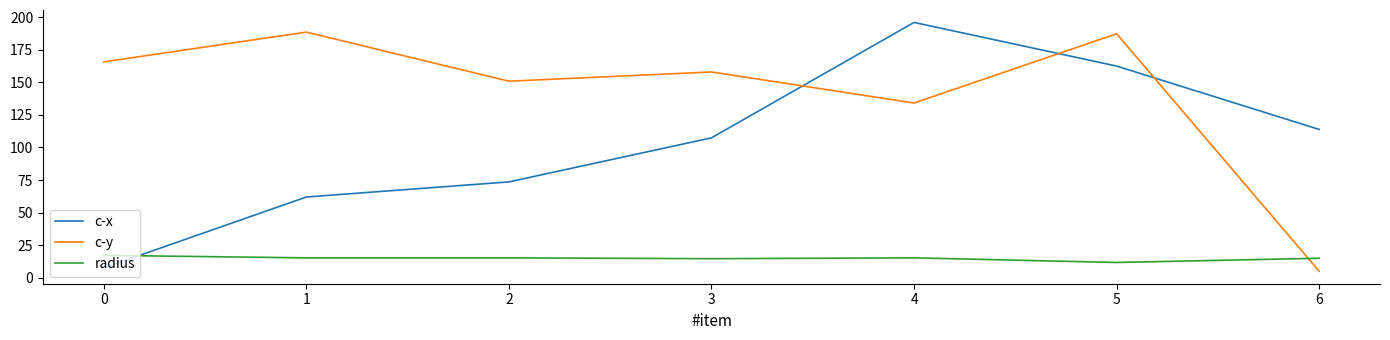

Is the value of c-x at 5 greater than the value of radius at 5?

Yes